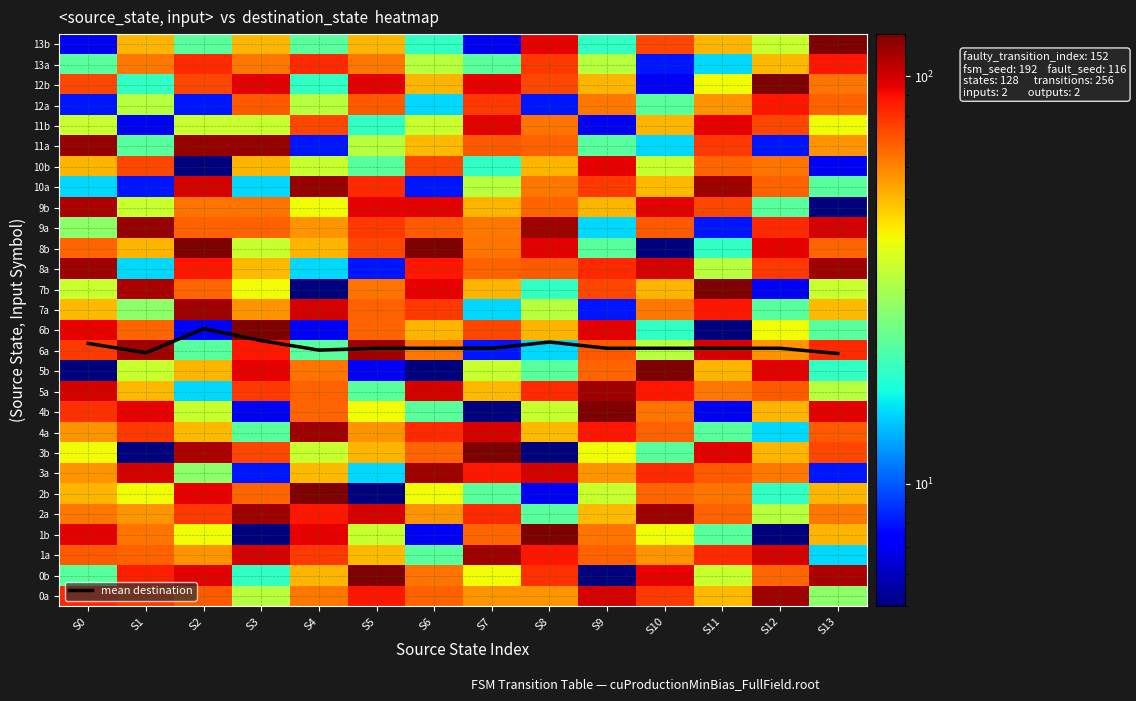

The 11a series shows 119.0 at S2. True or false?

True